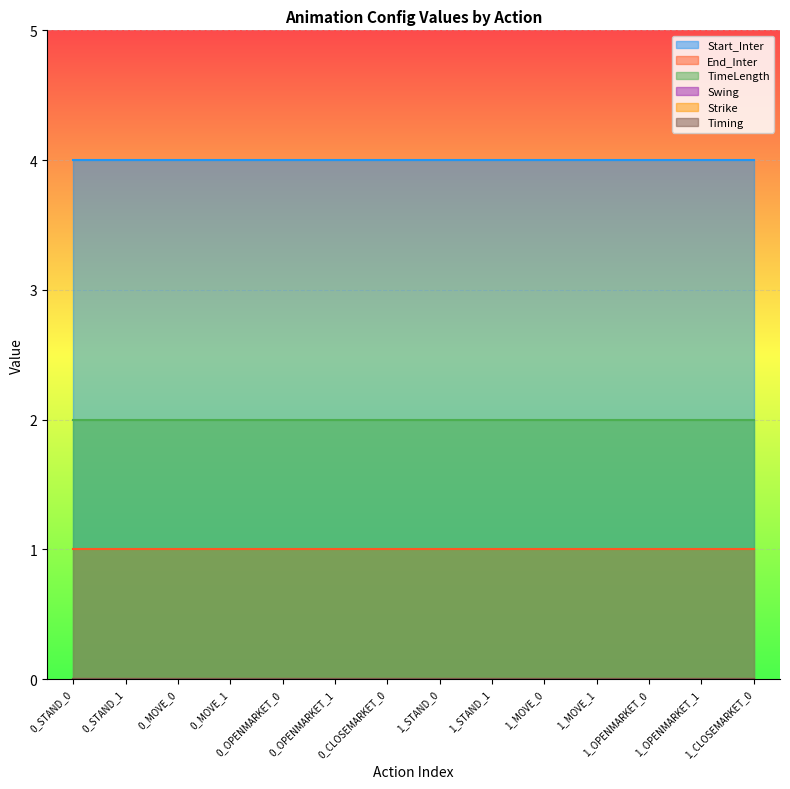

List the labels in order of Start_Inter value, largest first.

0_STAND_0, 0_STAND_1, 0_MOVE_0, 0_MOVE_1, 0_OPENMARKET_0, 0_OPENMARKET_1, 0_CLOSEMARKET_0, 1_STAND_0, 1_STAND_1, 1_MOVE_0, 1_MOVE_1, 1_OPENMARKET_0, 1_OPENMARKET_1, 1_CLOSEMARKET_0